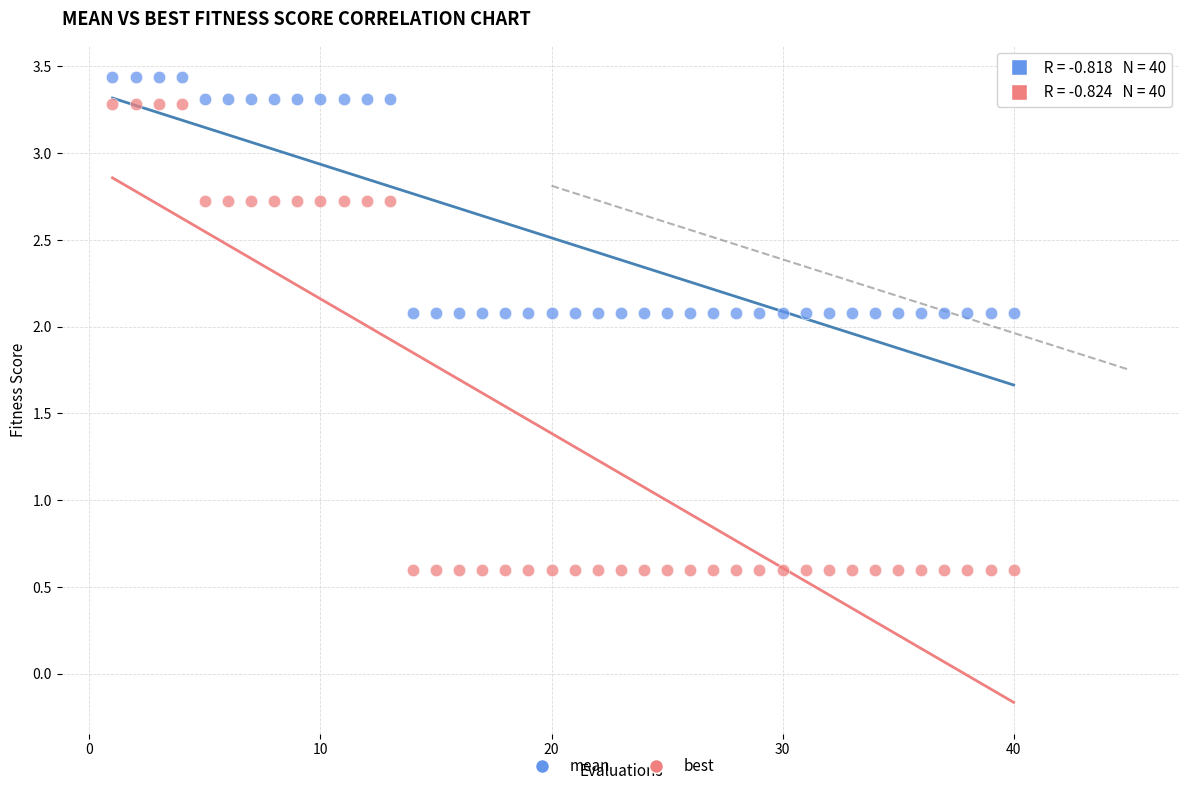

Across all data points, what is the range of Y values (max minus min)?

2.8